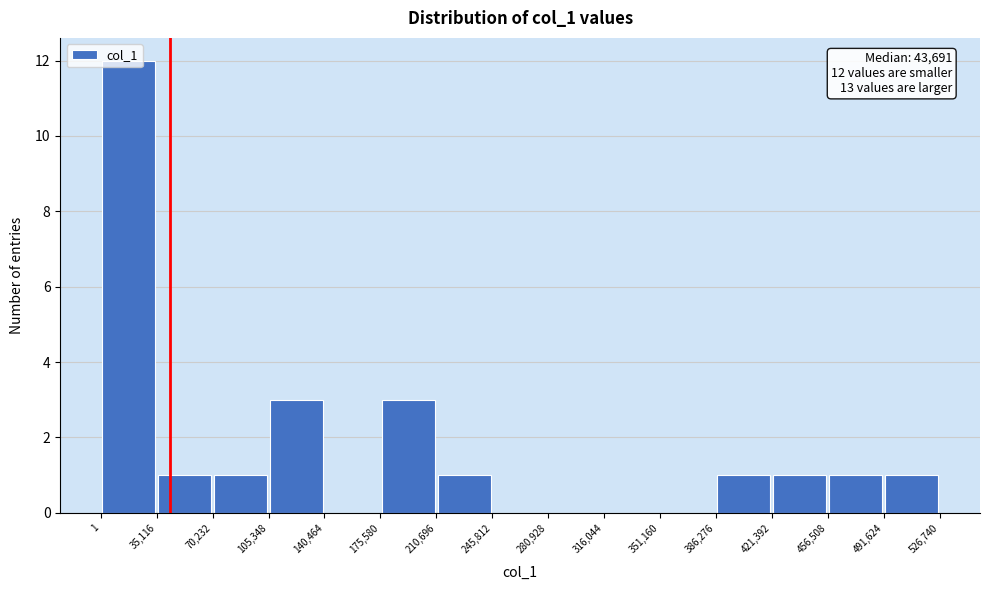

Over which range of the x-axis is the bar tallest?

1 to 35,116